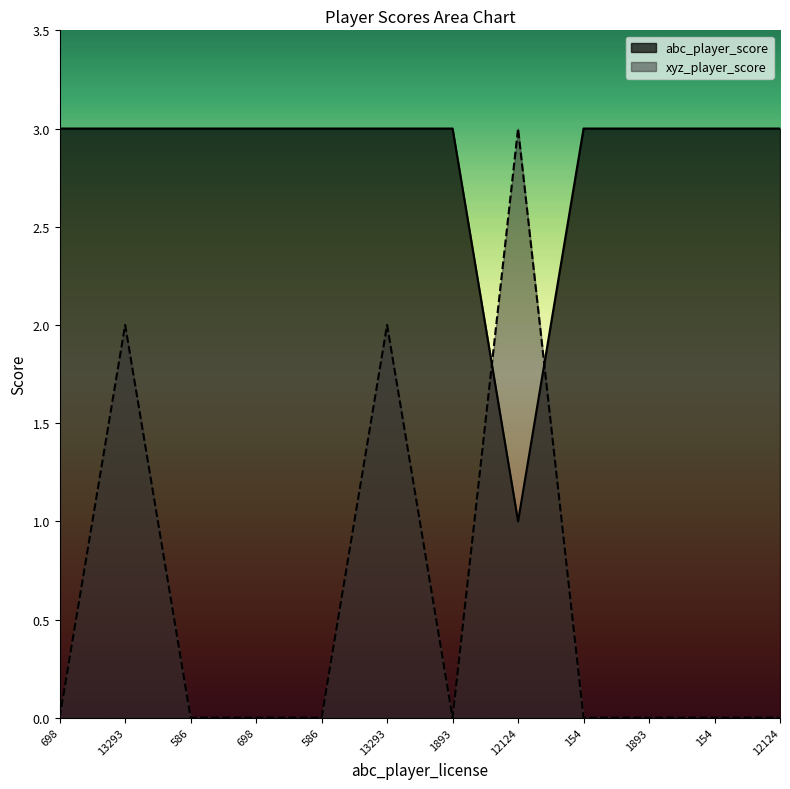

Which series has the largest total across all categories?

abc_player_score